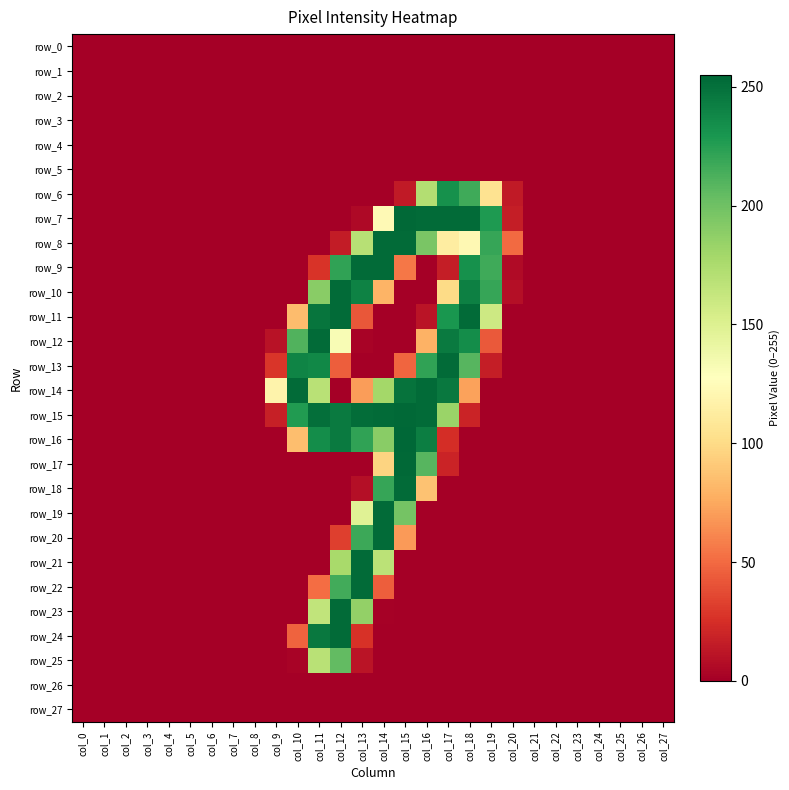

Read the row_11 value at col_12, to the nearest 10.

250